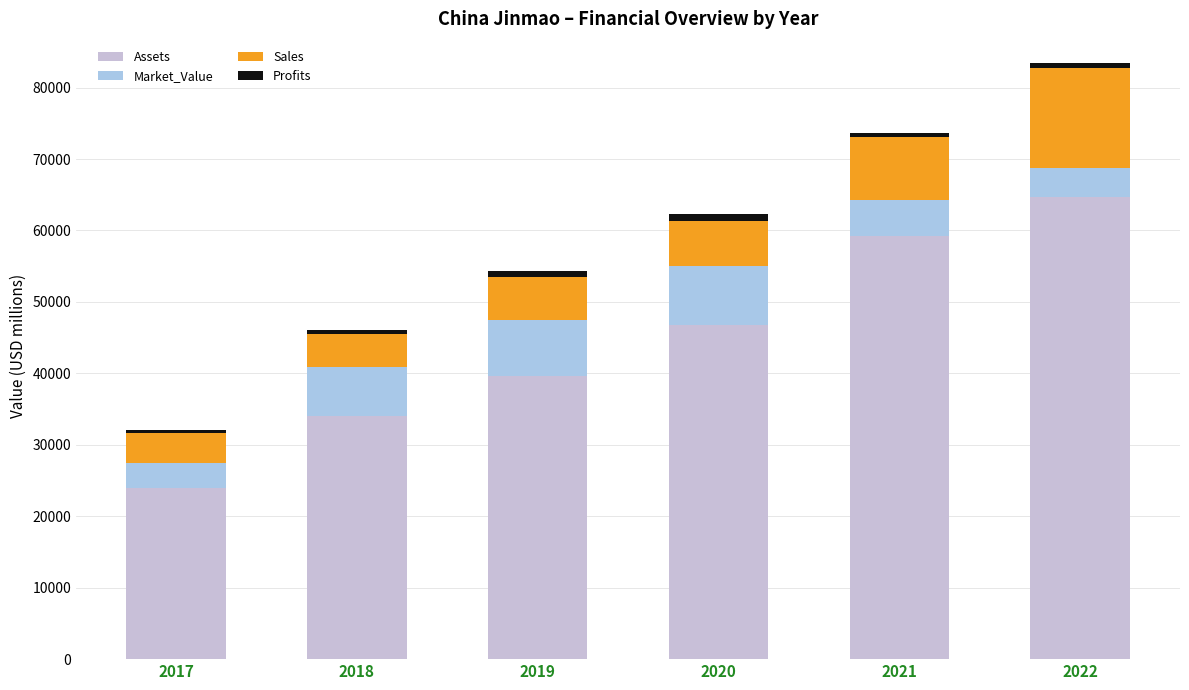

Which series has the largest total across all categories?

Assets